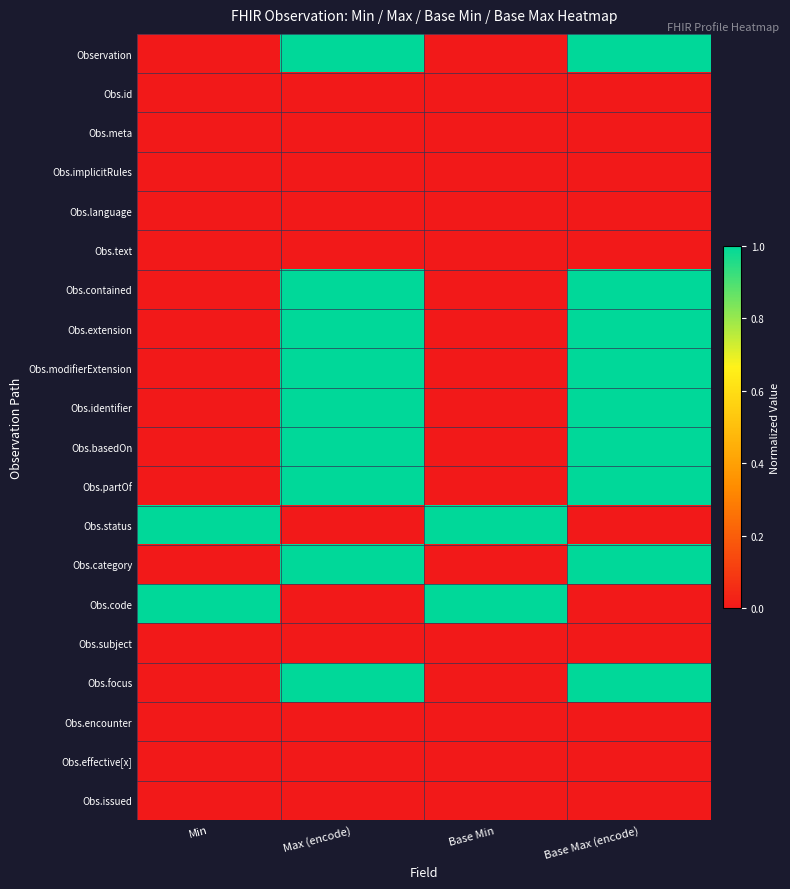

Which series has the largest range (max minus min)?

Observation